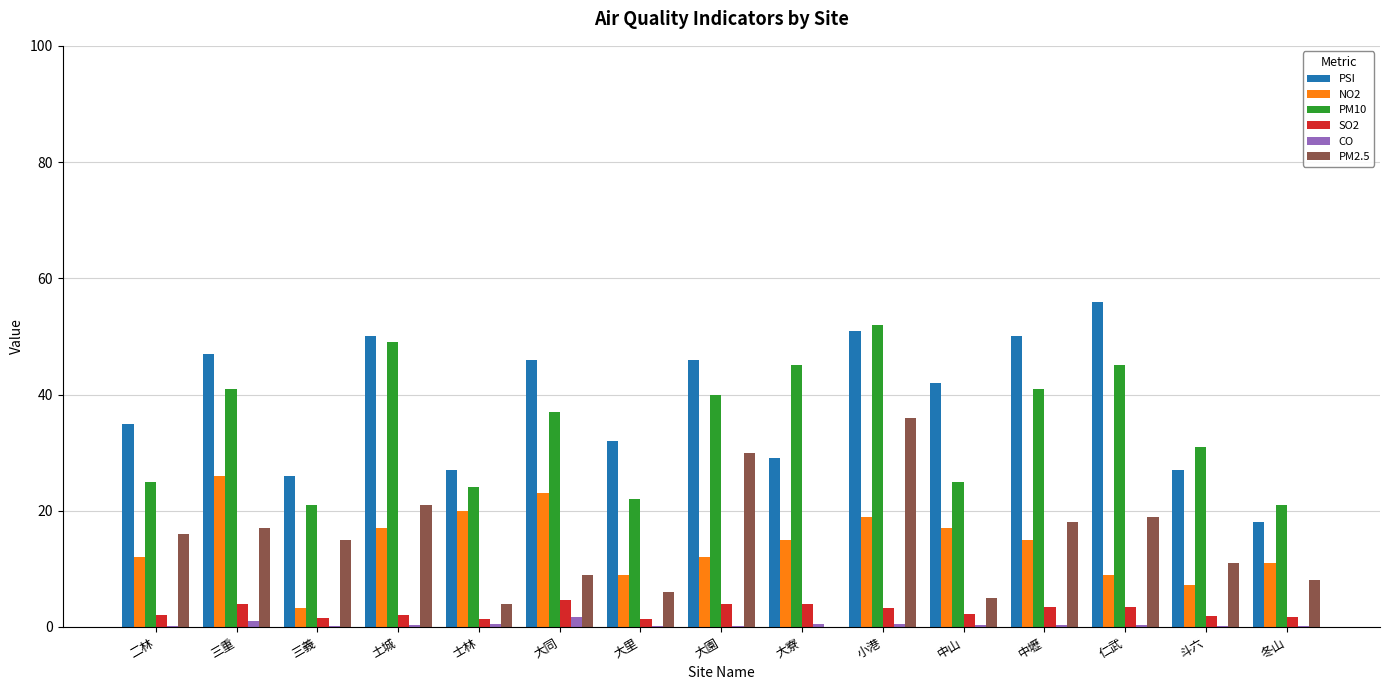

What are all the series names shown in the legend?

PSI, NO2, PM10, SO2, CO, PM2.5